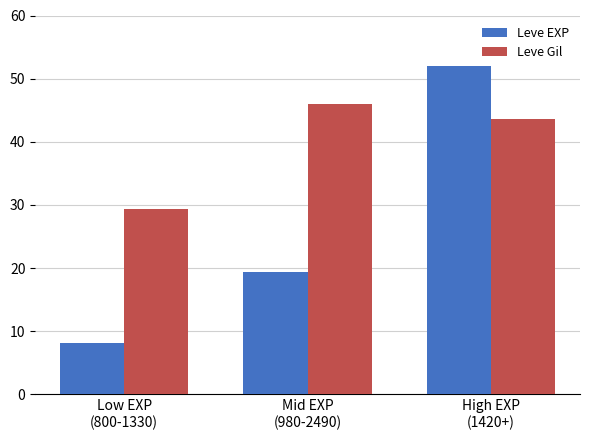

At which category is the sum across all series the highest?

High EXP
(1420+)